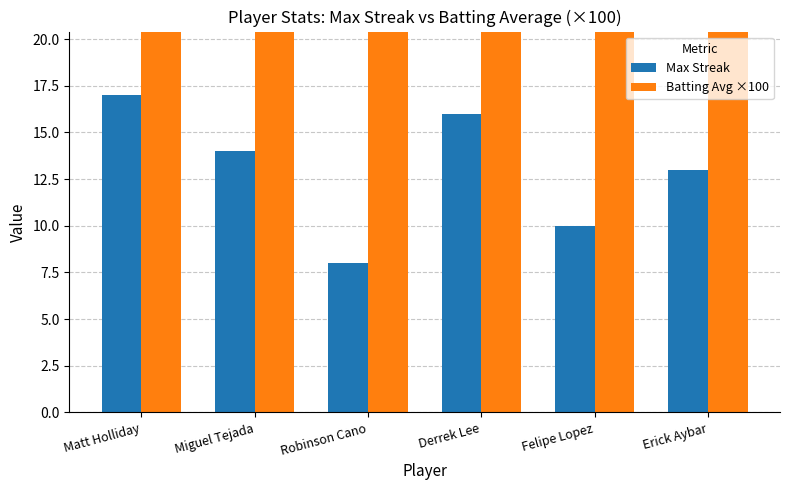

Reading right to left, list all the values displayed in this chart.

Max Streak: 13.0	10.0	16.0	8.0	14.0	17.0
Batting Avg ×100: 31.2	31.0	30.6	32.0	31.3	31.3